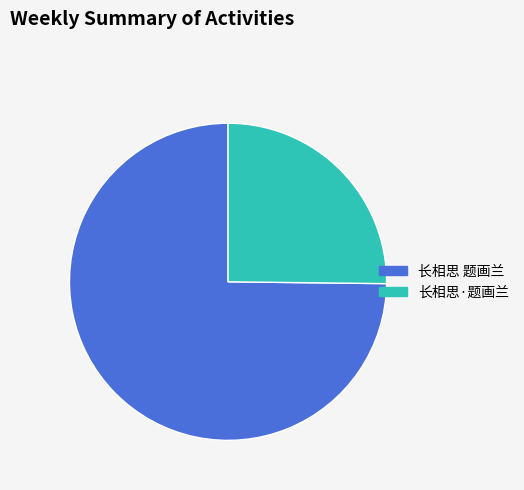

True or false: 长相思 题画兰 accounts for 68% of the total.

False